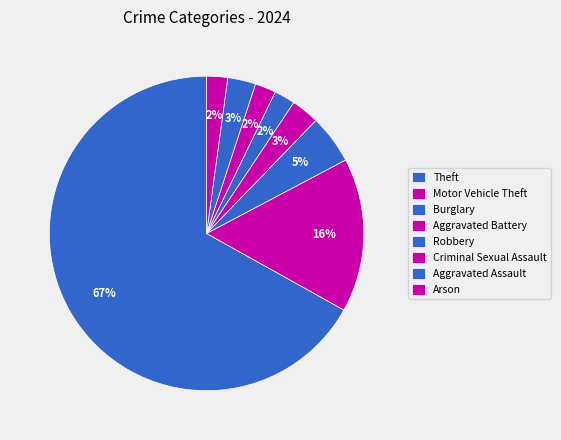

Rank the categories by value from highest to lowest.

Theft, Motor Vehicle Theft, Burglary, Aggravated Battery, Aggravated Assault, Robbery, Criminal Sexual Assault, Arson